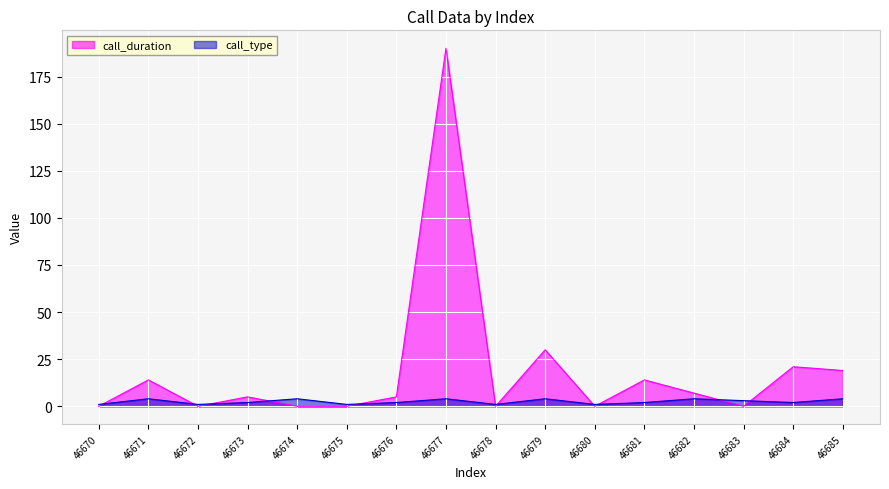

At which label does call_duration reach its peak?

46677